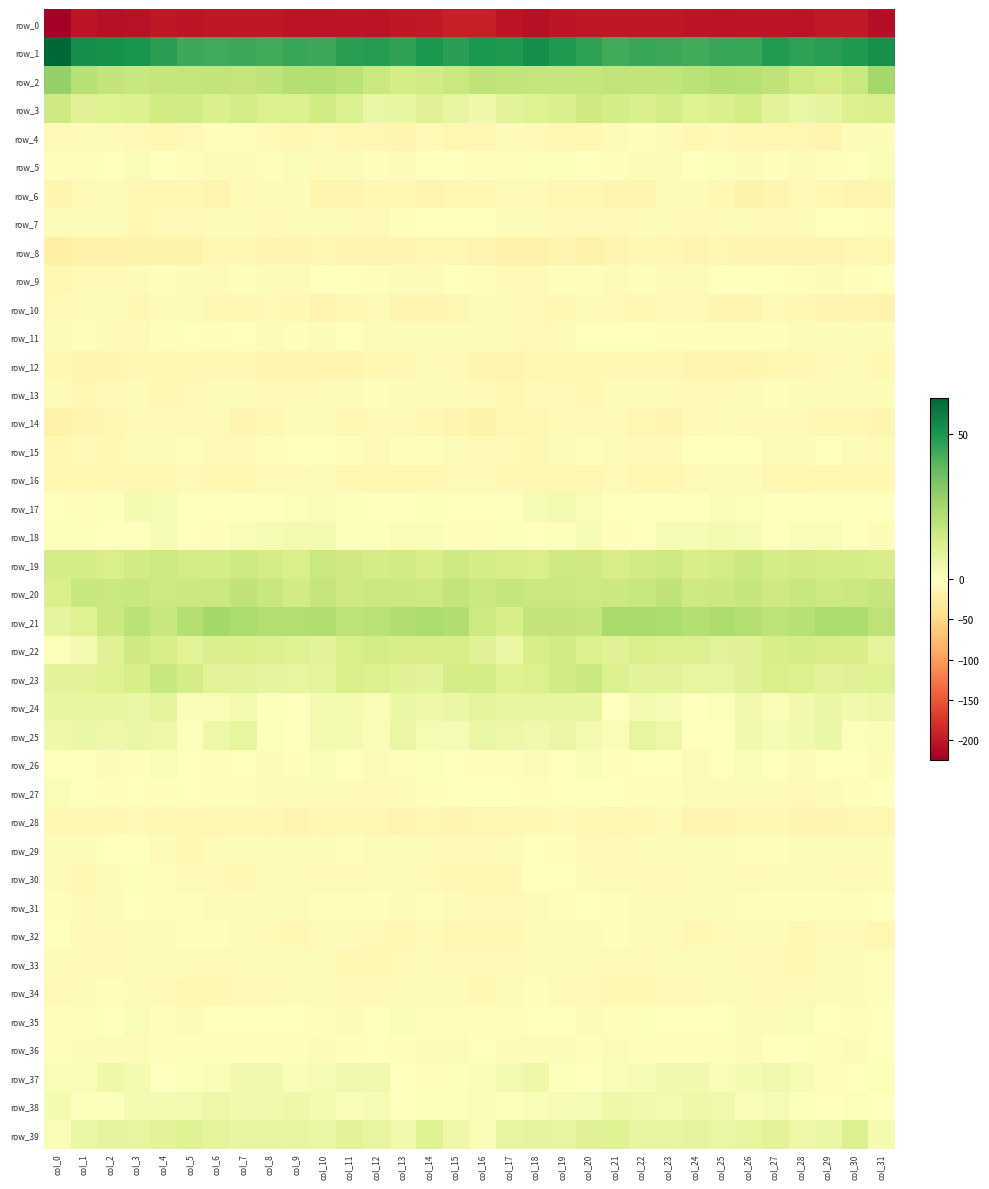

What is the highest value of the row_32 series?

-0.7